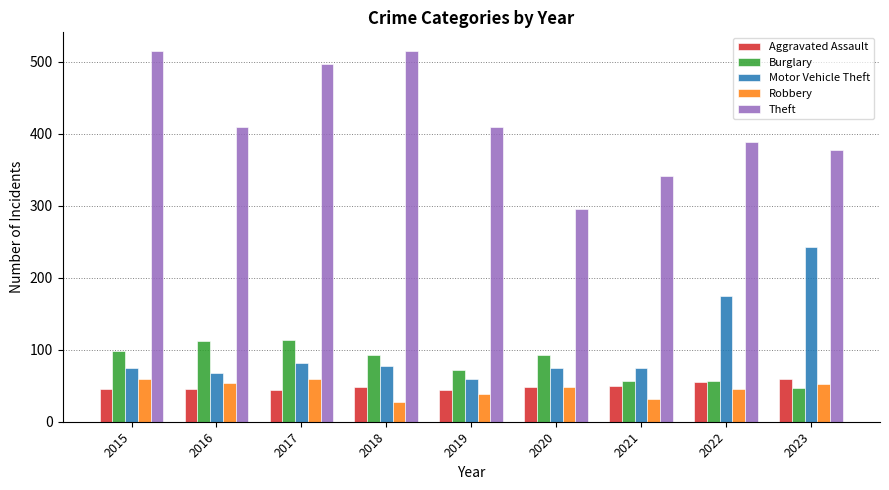

What is the highest value of the Aggravated Assault series?

59